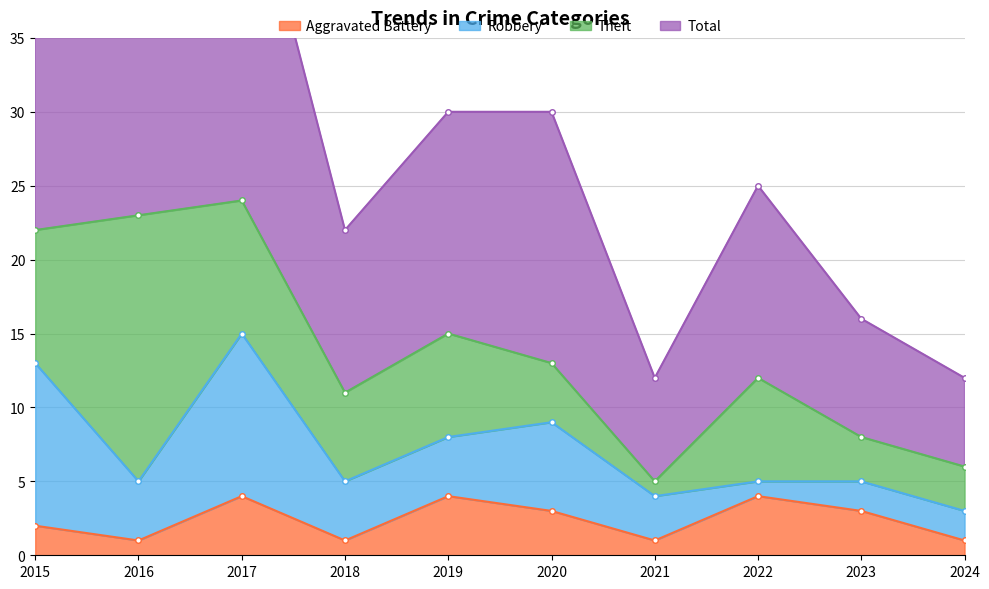

At which label does Aggravated Battery first exceed 3?

2017